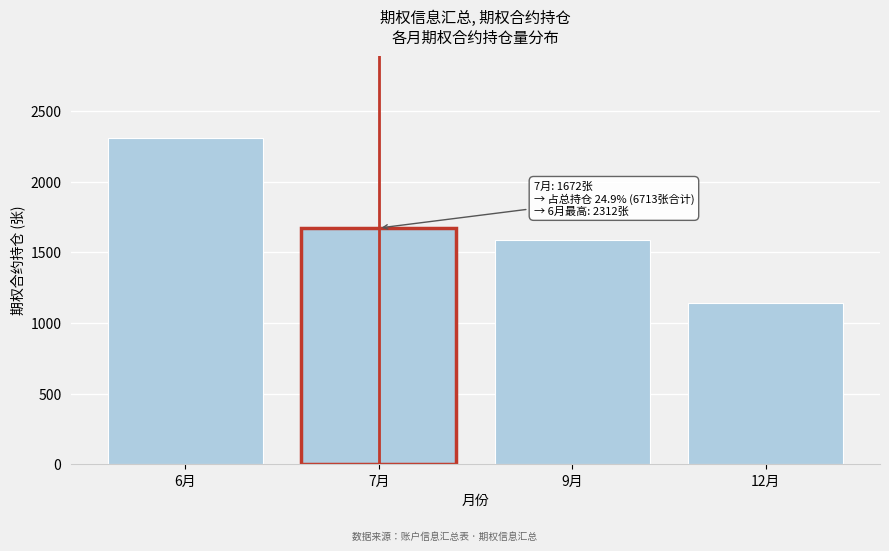

Reading right to left, what are all the values shown in this chart?

1144	1585	1672	2312